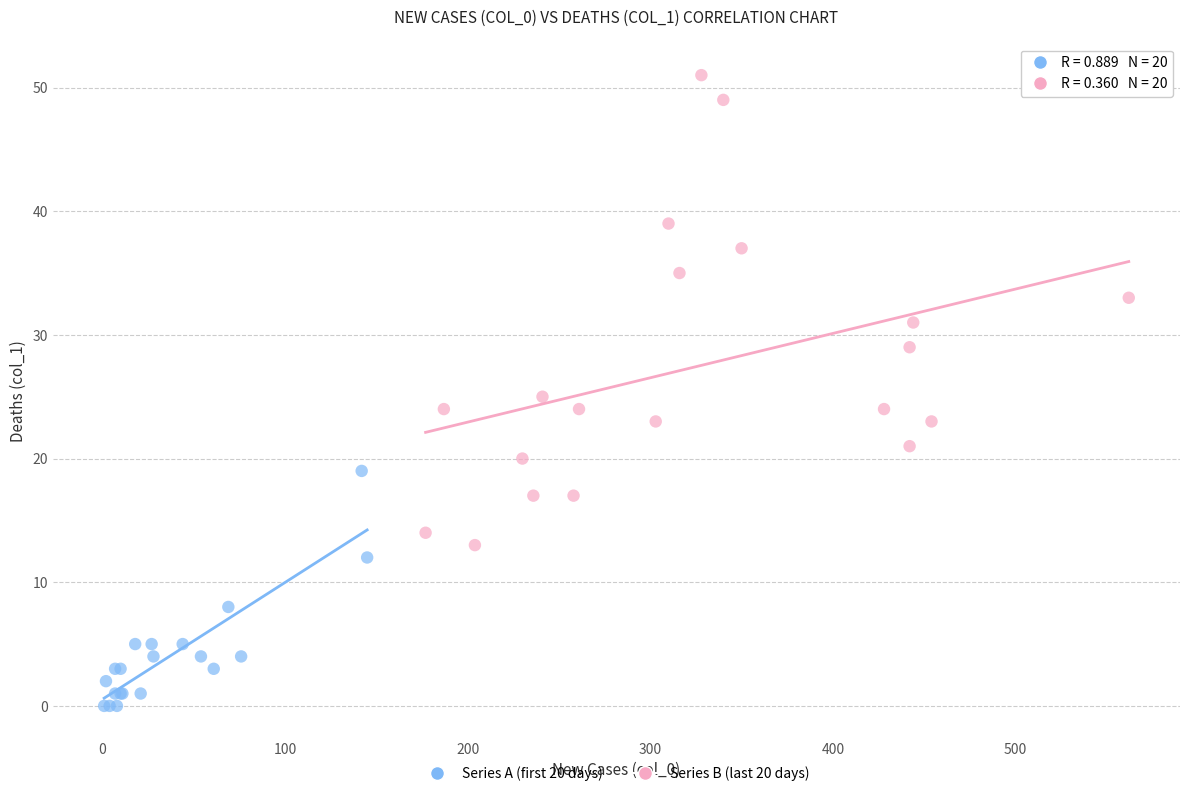

Which series reaches the maximum Y coordinate?

Series B (last 20 days)